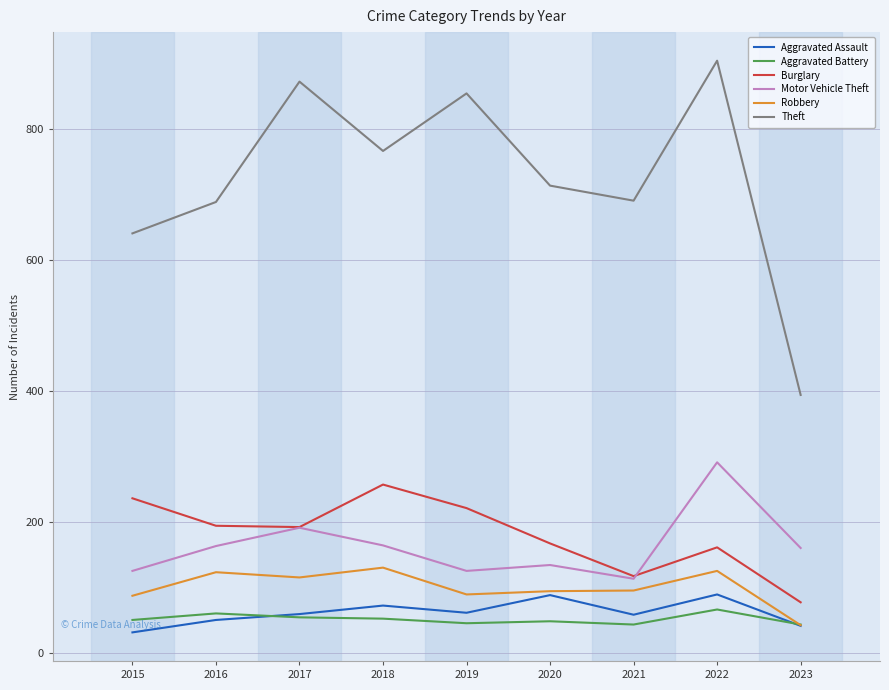

What is the minimum value for Burglary?

77